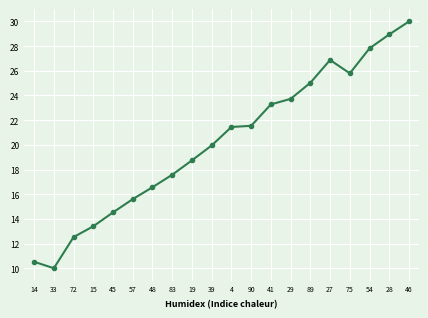

At which category does the chart reach its minimum across all series?

33